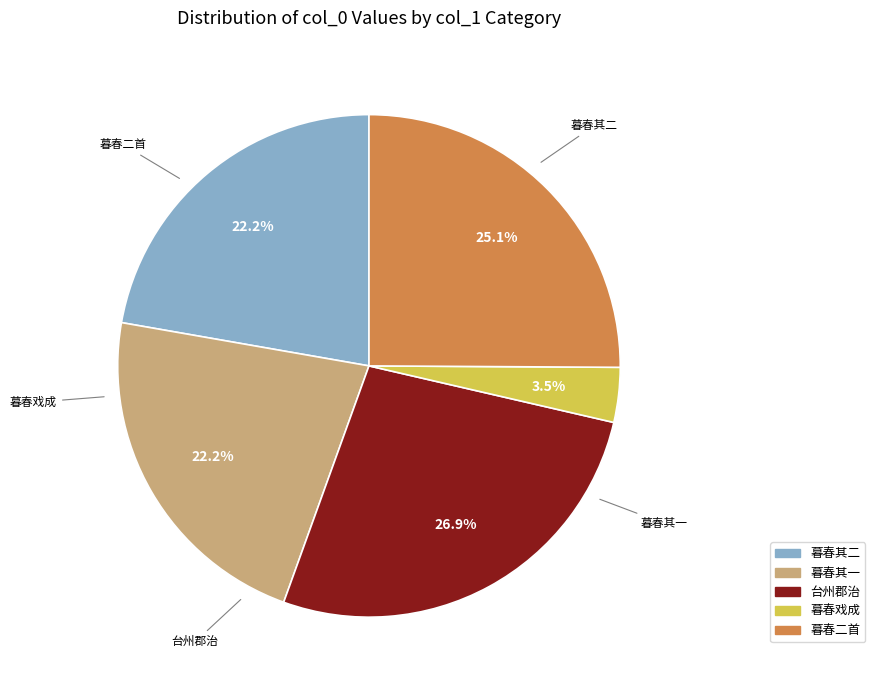

Does any single category account for the majority?

No